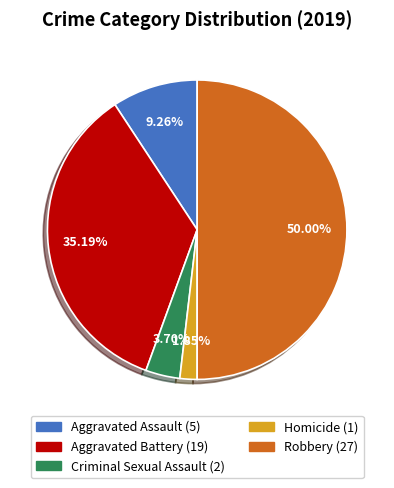

Is Criminal Sexual Assault the majority of the pie?

No